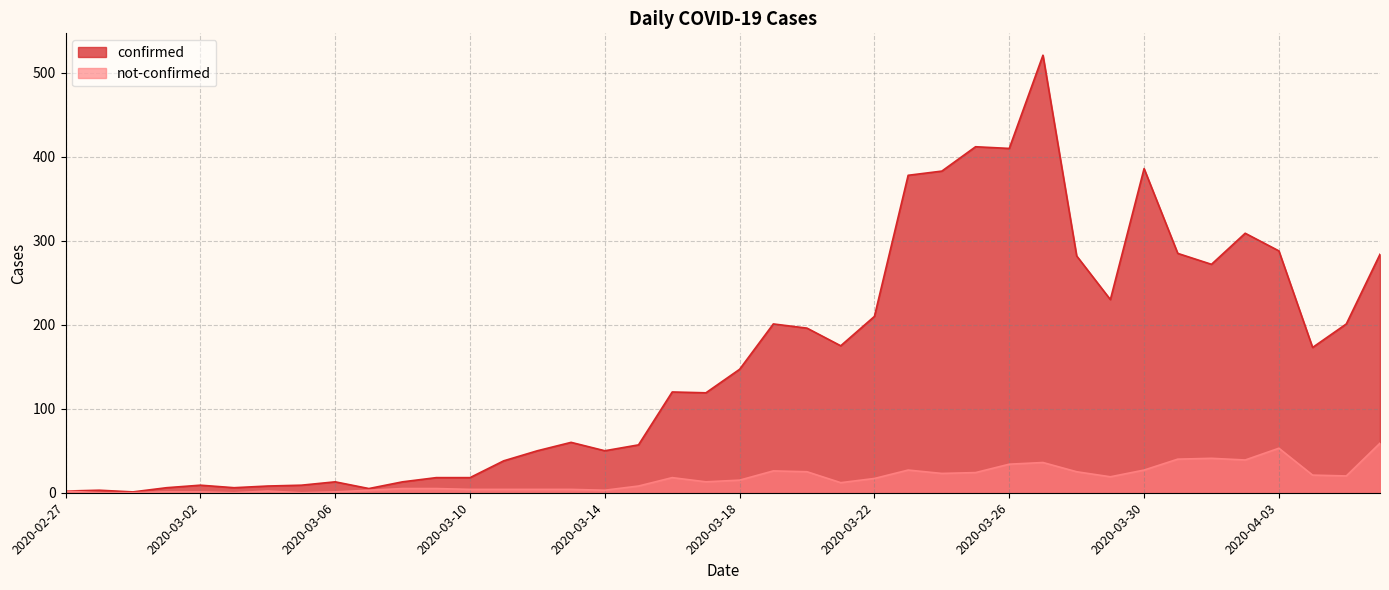

How many categories are shown in the chart?

40